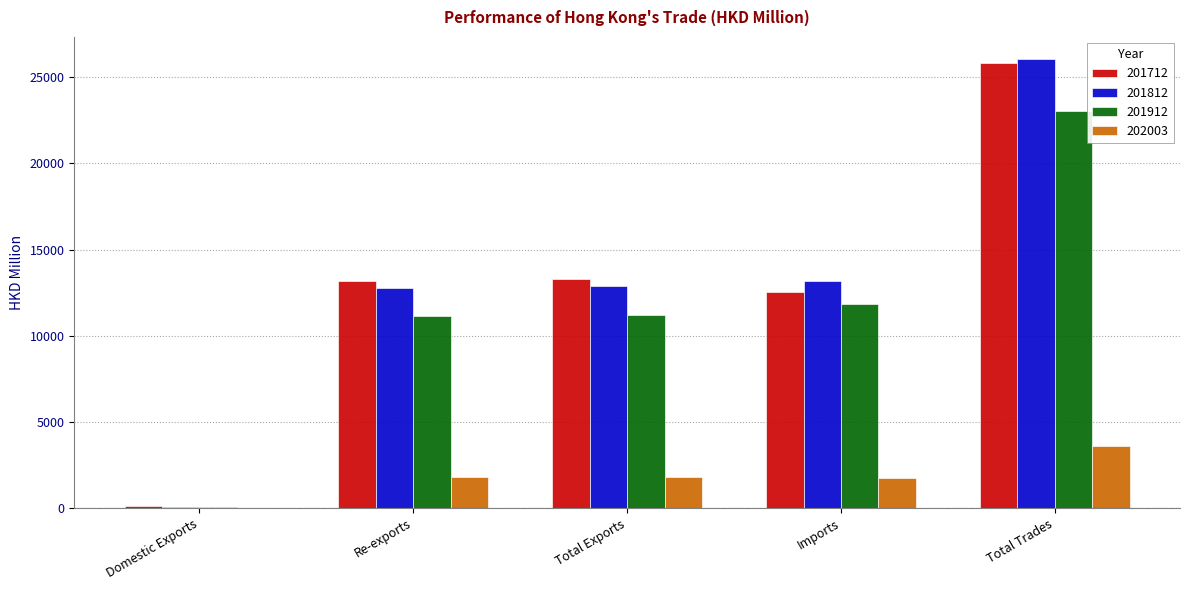

Is the value of 201912 at Imports greater than the value of 201712 at Total Trades?

No